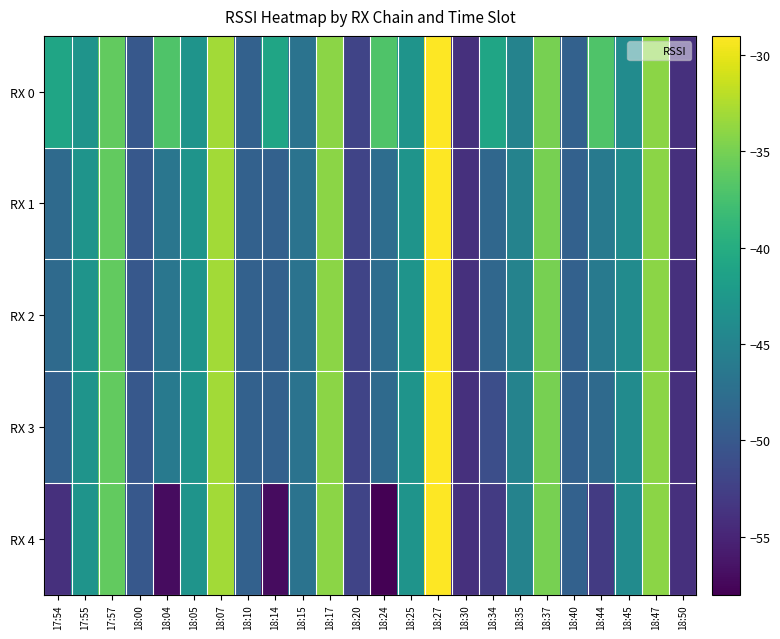

Reading left to right, extract all data points from this chart.

RX 0: 17:54=-41.0	17:55=-43.0	17:57=-36.0	18:00=-50.0	18:04=-37.0	18:05=-43.0	18:07=-33.0	18:10=-49.0	18:14=-41.0	18:15=-47.0	18:17=-34.0	18:20=-52.0	18:24=-37.0	18:25=-43.0	18:27=-29.0	18:30=-54.0	18:34=-41.0	18:35=-45.0	18:37=-35.0	18:40=-49.0	18:44=-37.0	18:45=-44.0	18:47=-34.0	18:50=-54.0
RX 1: 17:54=-48.0	17:55=-43.0	17:57=-36.0	18:00=-50.0	18:04=-46.7	18:05=-43.0	18:07=-33.0	18:10=-49.0	18:14=-49.0	18:15=-47.0	18:17=-34.0	18:20=-52.0	18:24=-47.7	18:25=-43.0	18:27=-29.0	18:30=-54.0	18:34=-48.3	18:35=-45.0	18:37=-35.0	18:40=-49.0	18:44=-46.0	18:45=-44.0	18:47=-34.0	18:50=-54.0
RX 2: 17:54=-48.0	17:55=-43.0	17:57=-36.0	18:00=-50.0	18:04=-46.7	18:05=-43.0	18:07=-33.0	18:10=-49.0	18:14=-49.0	18:15=-47.0	18:17=-34.0	18:20=-52.0	18:24=-47.7	18:25=-43.0	18:27=-29.0	18:30=-54.0	18:34=-48.3	18:35=-45.0	18:37=-35.0	18:40=-49.0	18:44=-46.0	18:45=-44.0	18:47=-34.0	18:50=-54.0
RX 3: 17:54=-49.0	17:55=-43.0	17:57=-36.0	18:00=-50.0	18:04=-46.0	18:05=-43.0	18:07=-33.0	18:10=-49.0	18:14=-49.0	18:15=-47.0	18:17=-34.0	18:20=-52.0	18:24=-48.0	18:25=-43.0	18:27=-29.0	18:30=-54.0	18:34=-51.0	18:35=-45.0	18:37=-35.0	18:40=-49.0	18:44=-48.0	18:45=-44.0	18:47=-34.0	18:50=-54.0
RX 4: 17:54=-54.0	17:55=-43.0	17:57=-36.0	18:00=-50.0	18:04=-57.0	18:05=-43.0	18:07=-33.0	18:10=-49.0	18:14=-57.0	18:15=-47.0	18:17=-34.0	18:20=-52.0	18:24=-58.0	18:25=-43.0	18:27=-29.0	18:30=-54.0	18:34=-53.0	18:35=-45.0	18:37=-35.0	18:40=-49.0	18:44=-53.0	18:45=-44.0	18:47=-34.0	18:50=-54.0